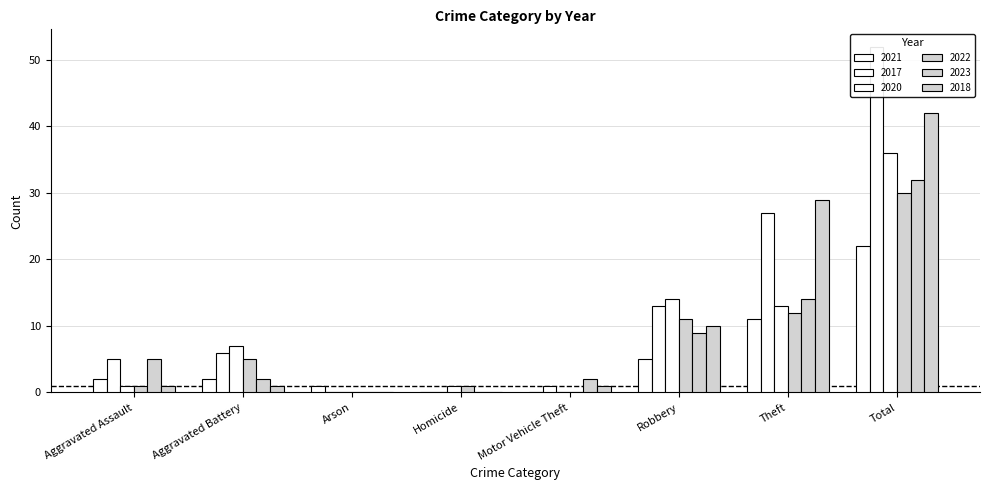

The value of 2018 at Motor Vehicle Theft is 1. True or false?

False